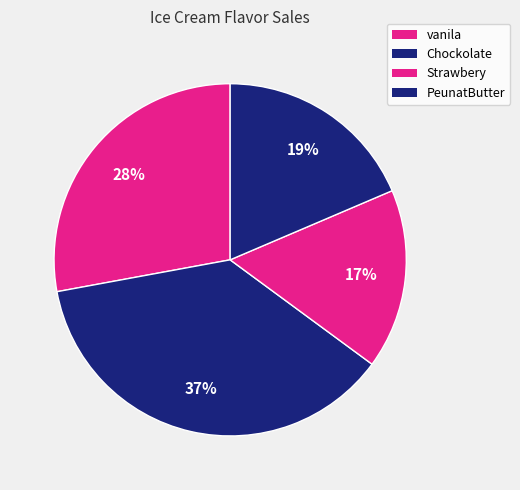

Which category has the smallest portion of the pie?

Strawbery